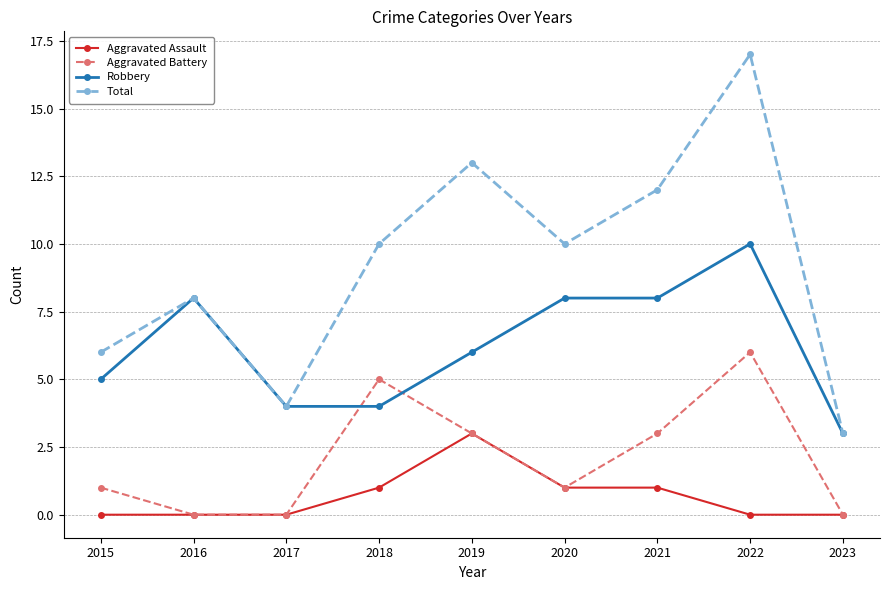

What is the spread (max minus min) of values at 2018?

9